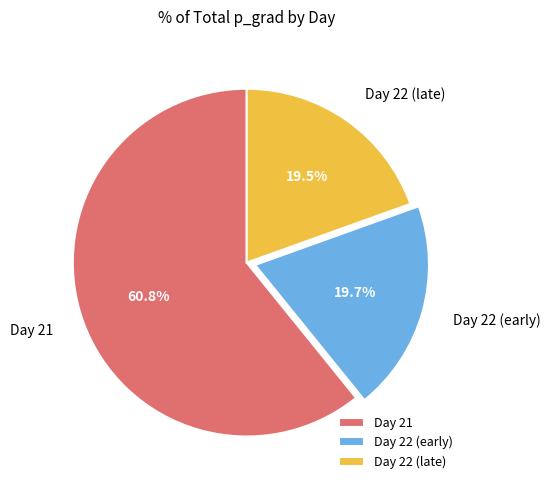

What is the ratio of the value at Day 22 (late) to the value at Day 21?

0.3